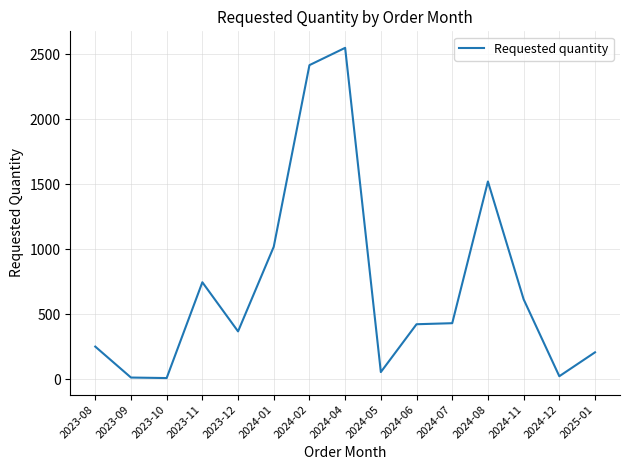

What is the difference between the maximum and second lowest values?

2536